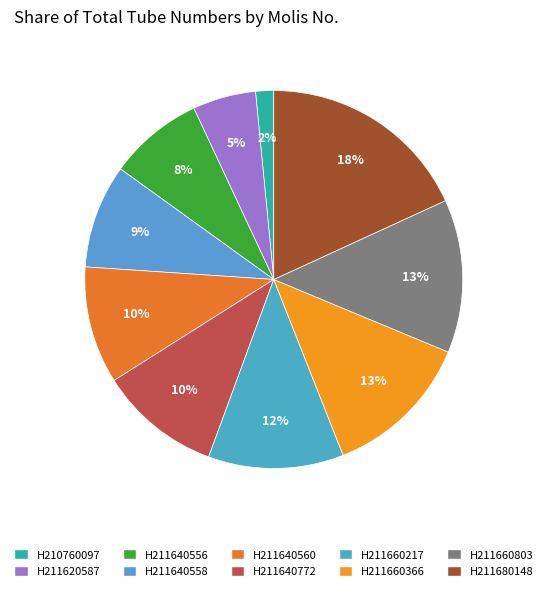

The H211640560 slice represents 10% of the pie. True or false?

True